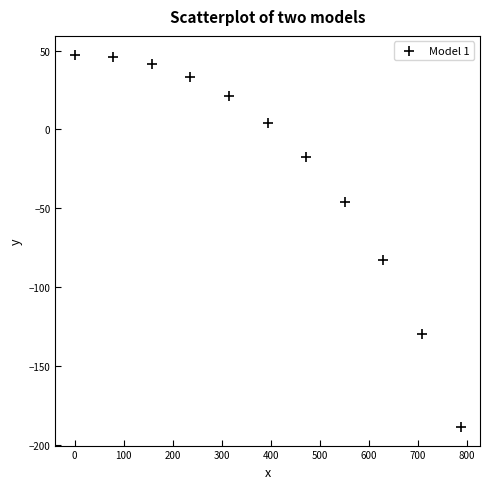

What Y value in the scatter plot is closest to -70?

-82.9